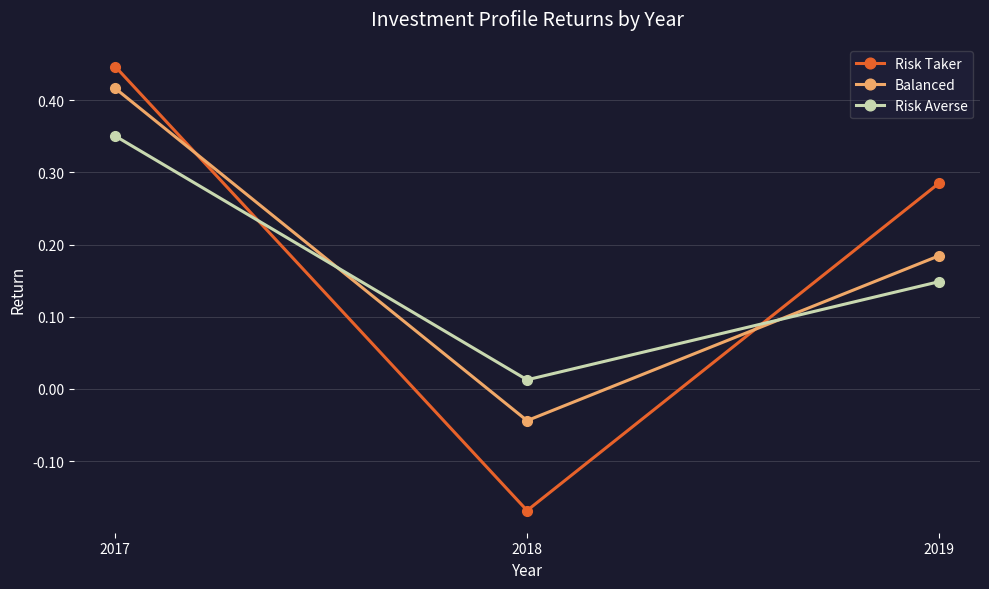

How many lines are shown in the chart?

3